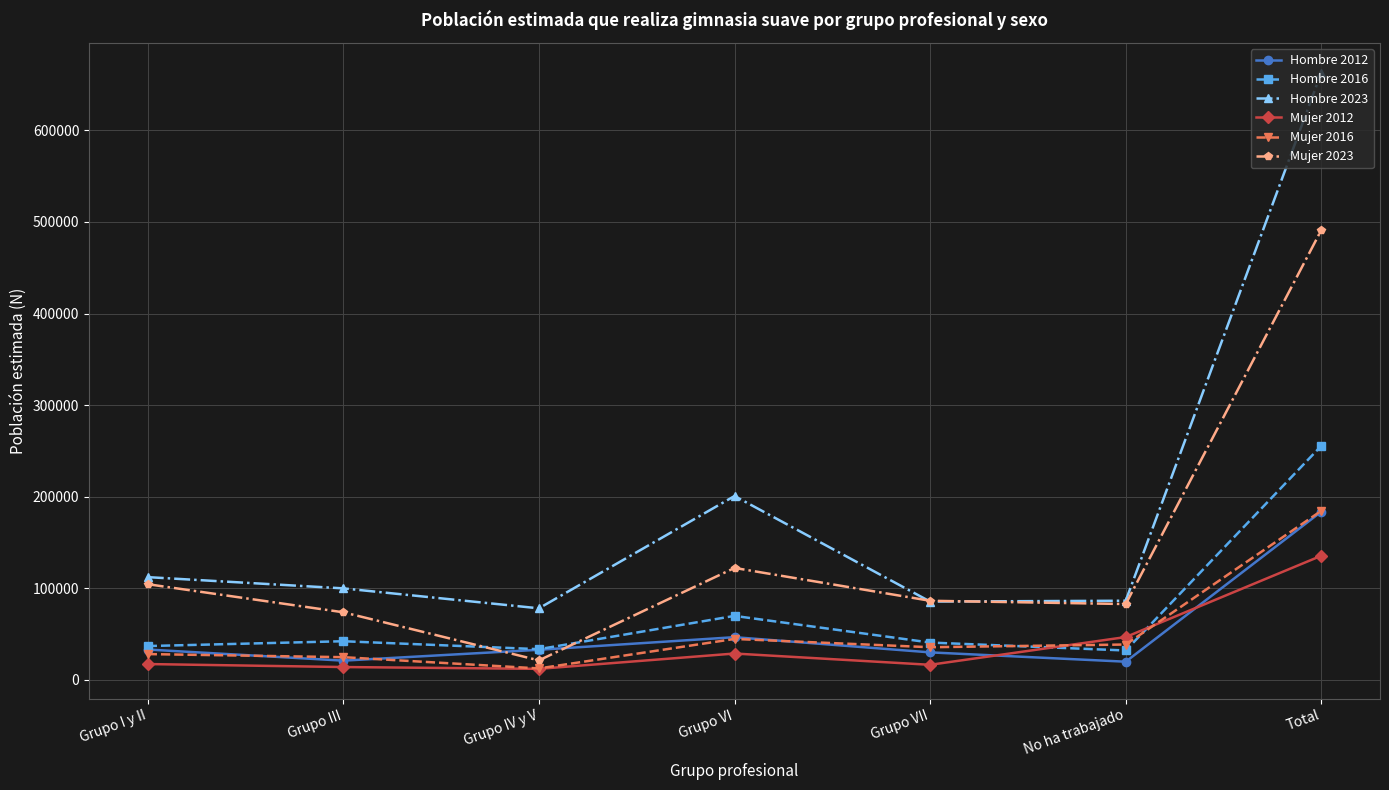

How many series are shown in this chart?

6